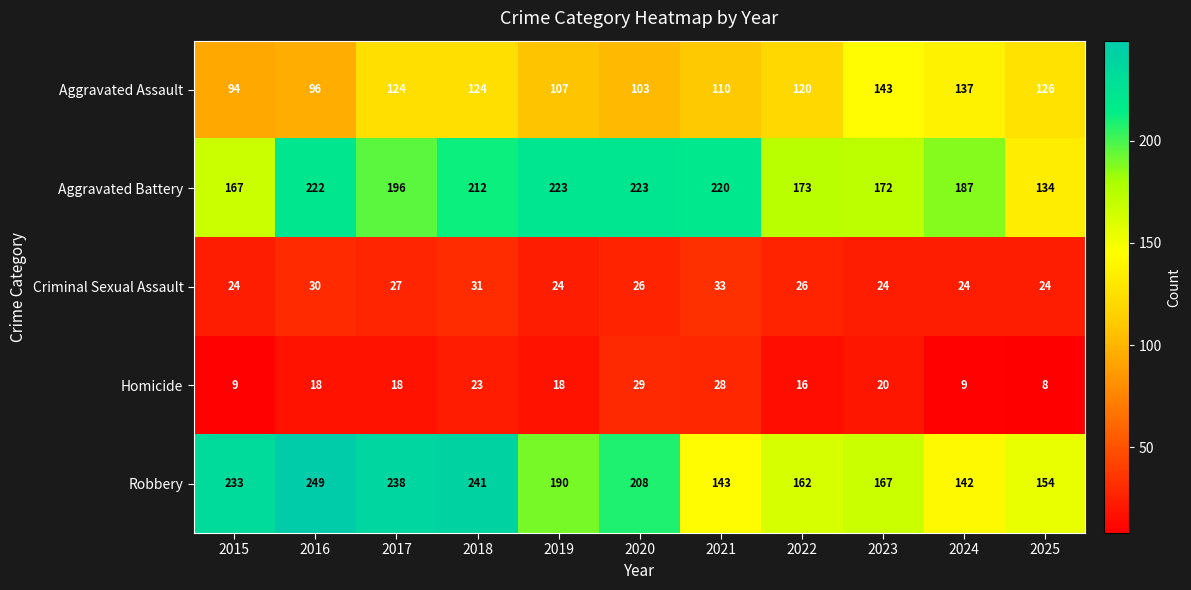

List the series in order of their peak value, highest first.

Robbery, Aggravated Battery, Aggravated Assault, Criminal Sexual Assault, Homicide